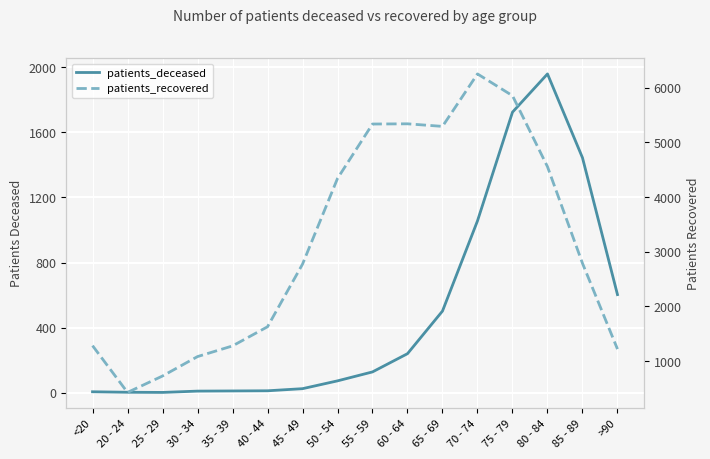

Is it true that patients_deceased equals 6 at <20?

True